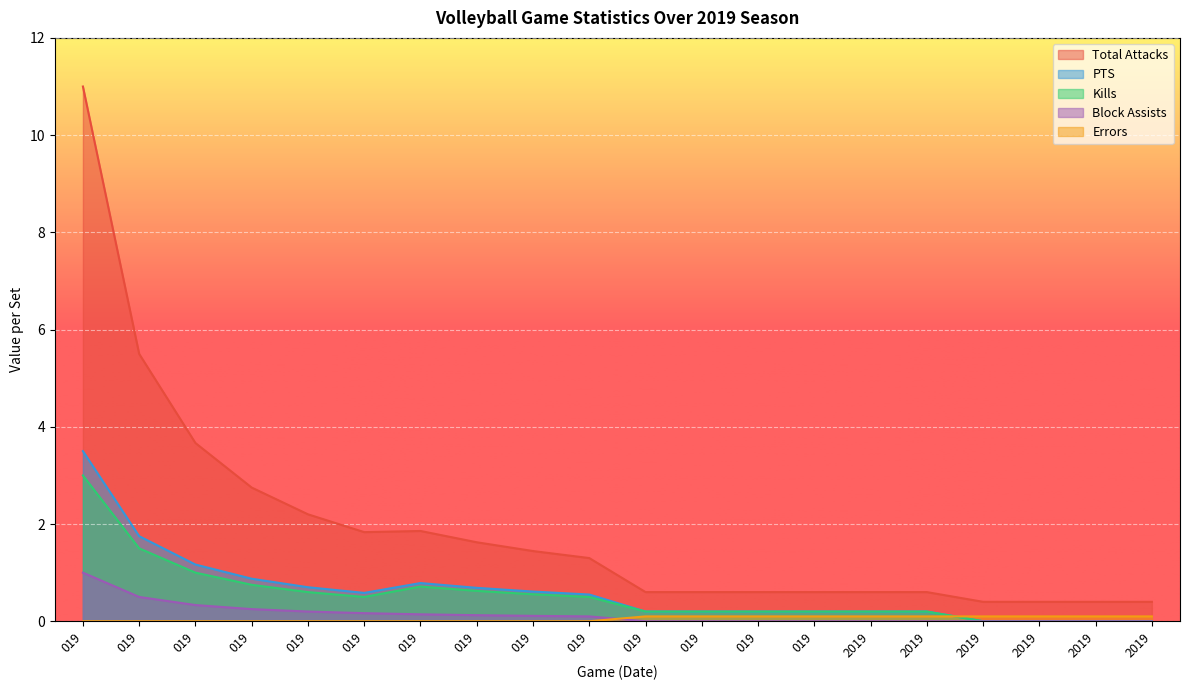

How many lines are shown in the chart?

5